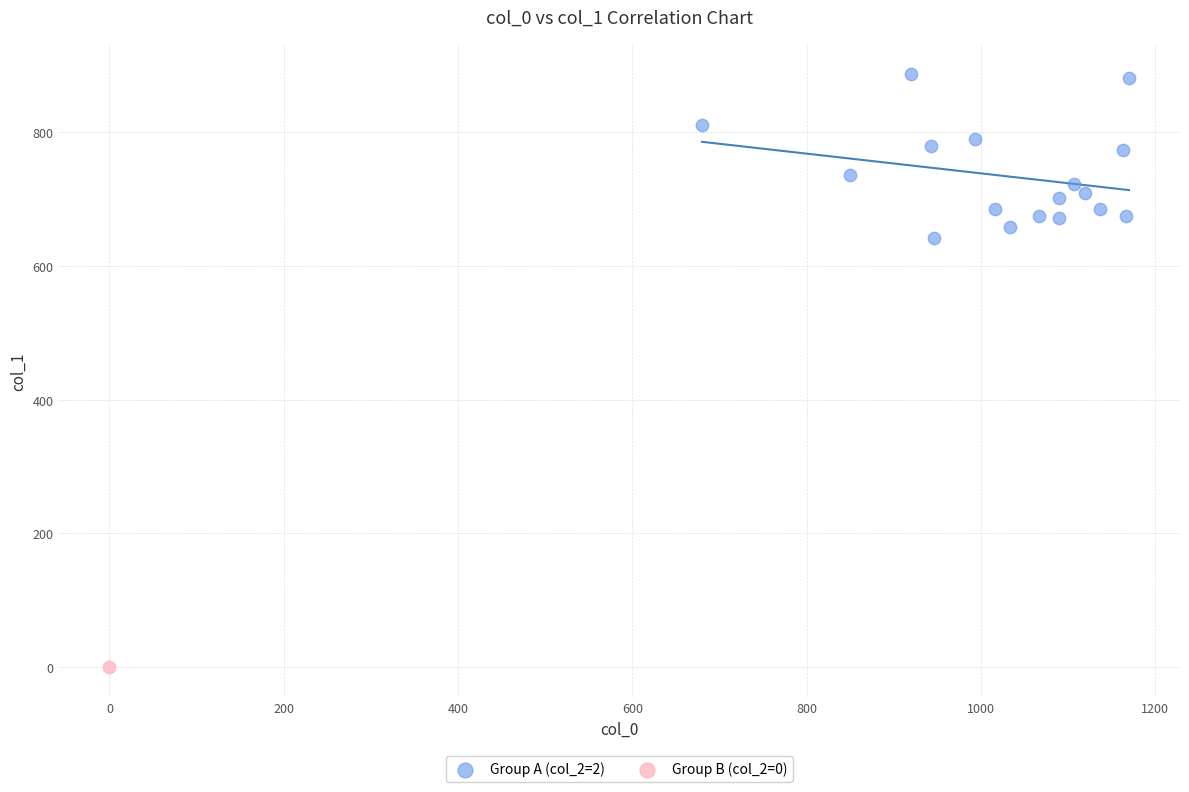

What are all the series names shown in the legend?

Group A (col_2=2), Group B (col_2=0)